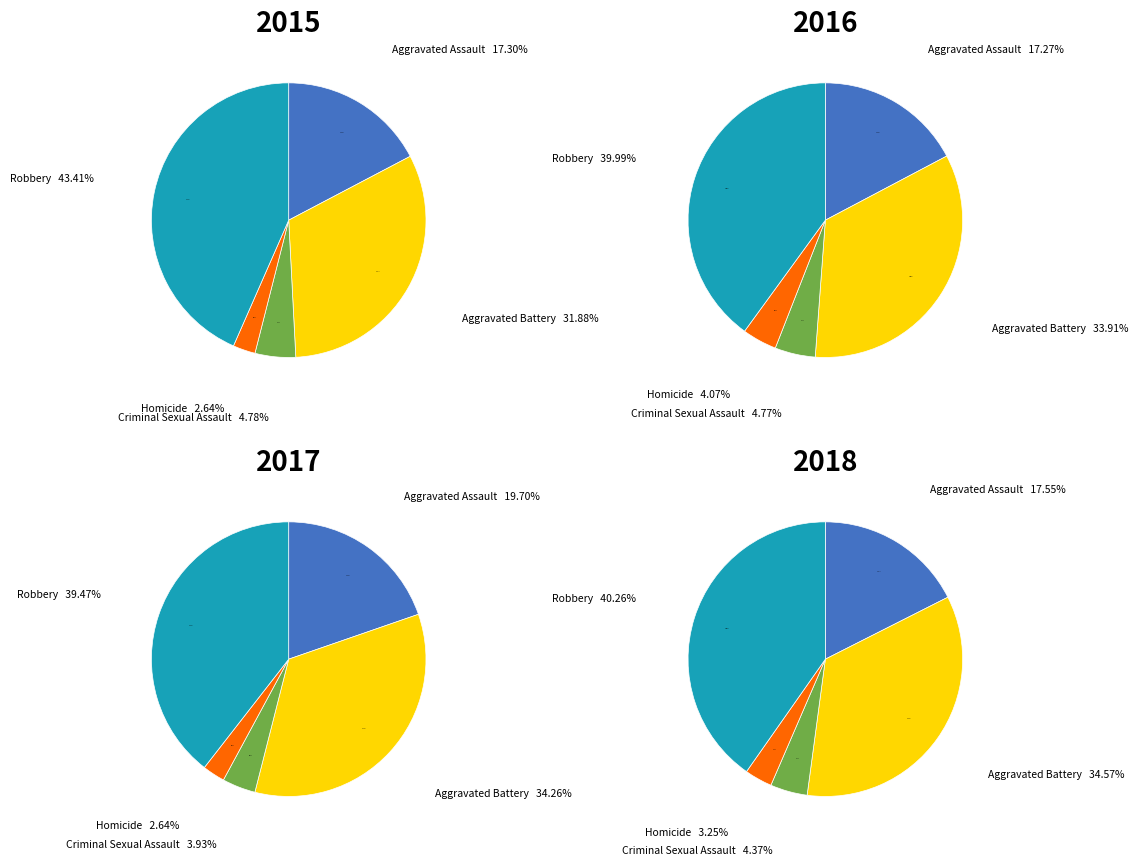

Is there a majority slice in this chart?

No